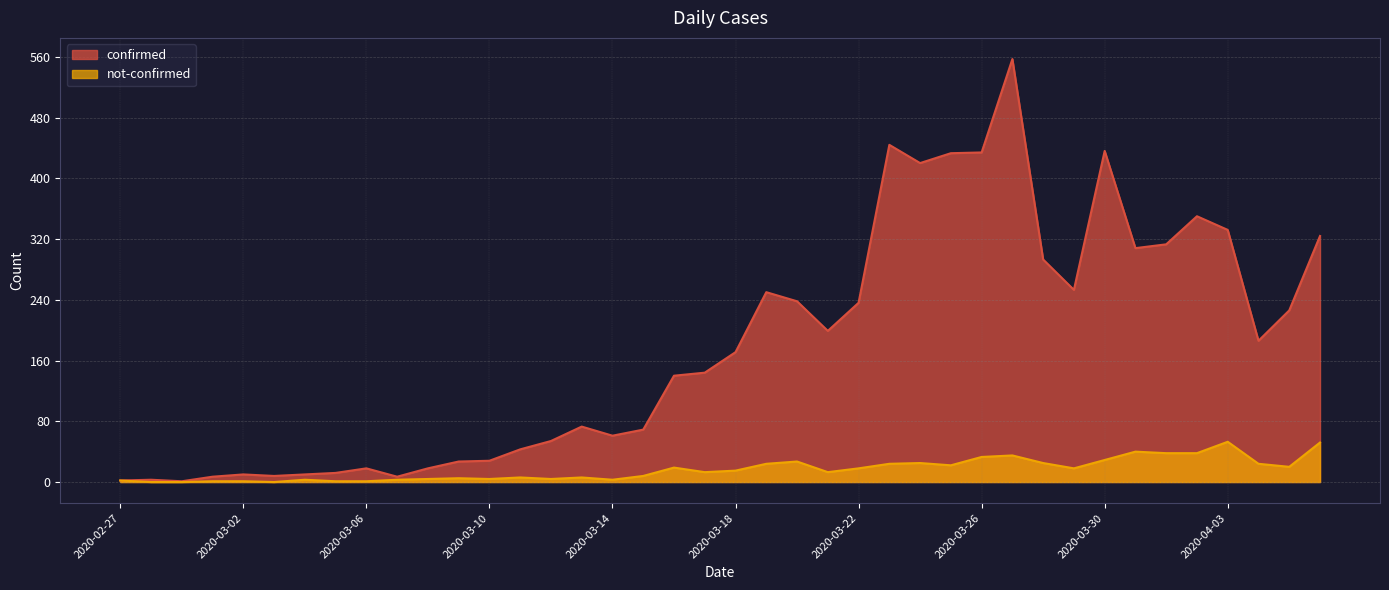

Count the number of data series in this chart.

2